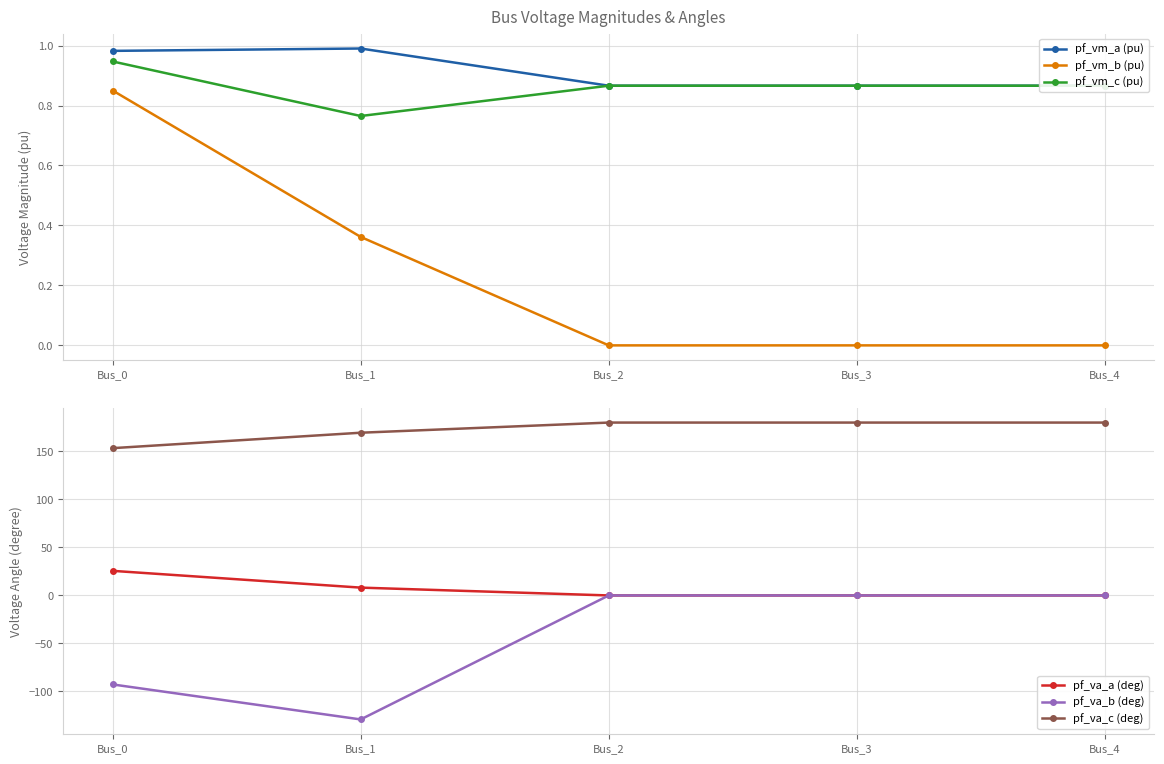

What is the difference between the highest and lowest values at Bus_0?

246.0